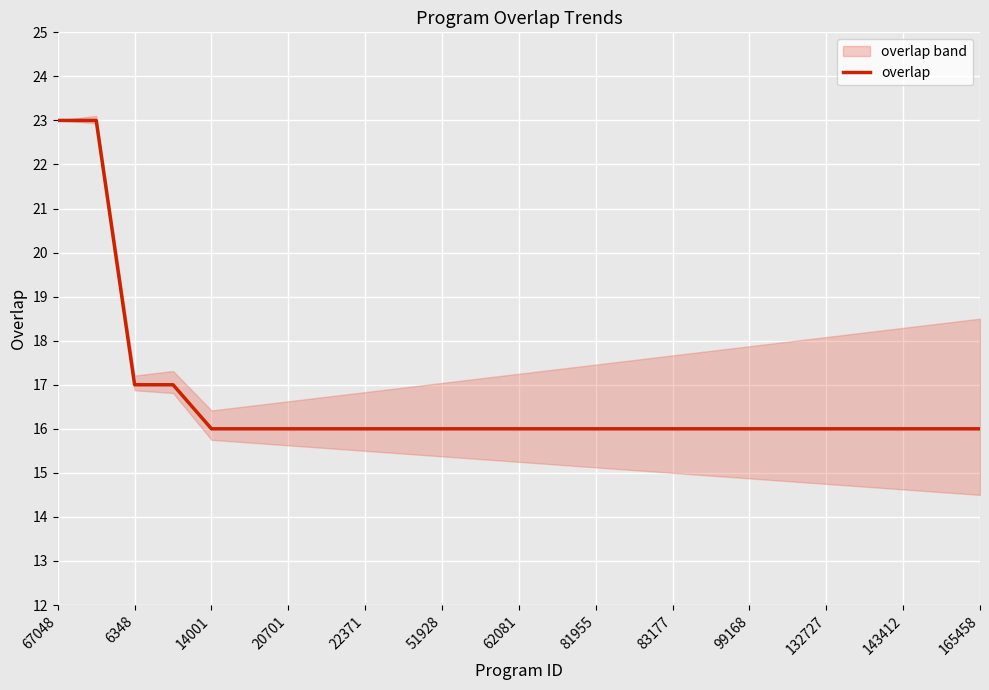

The value of overlap at 67048 is 9. True or false?

False